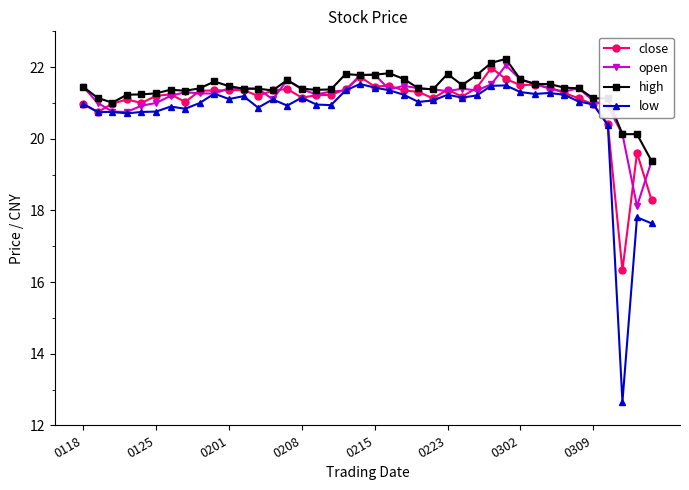

What is the value of the close point at the 5th from the left?

21.0